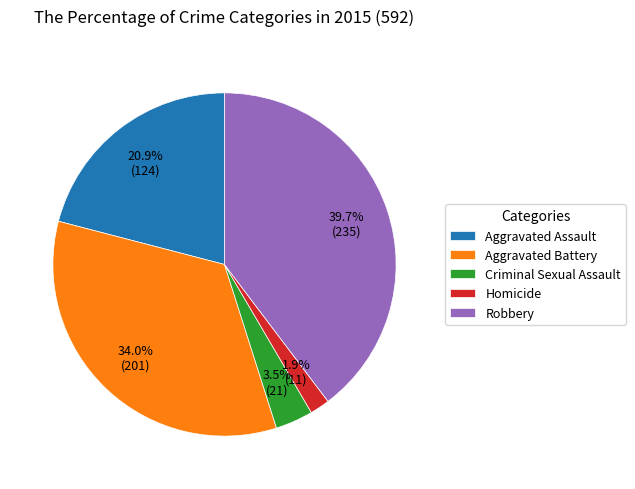

Count the number of slices in the pie.

5